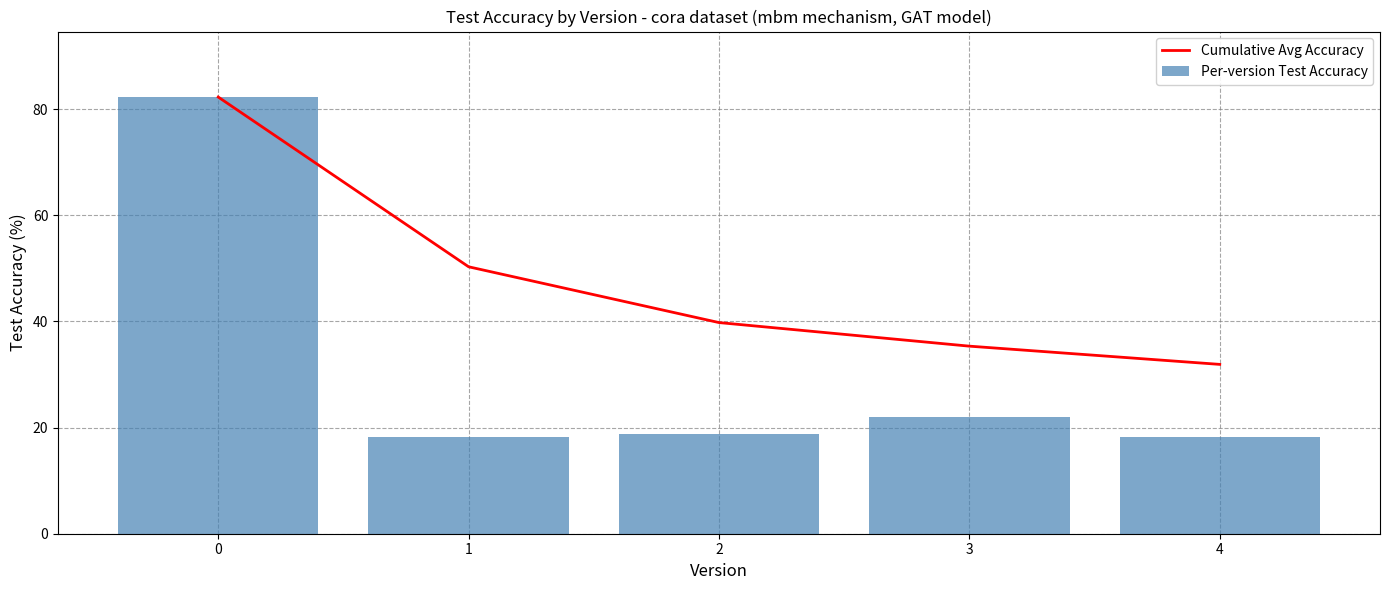

How many groups of bars are there?

5